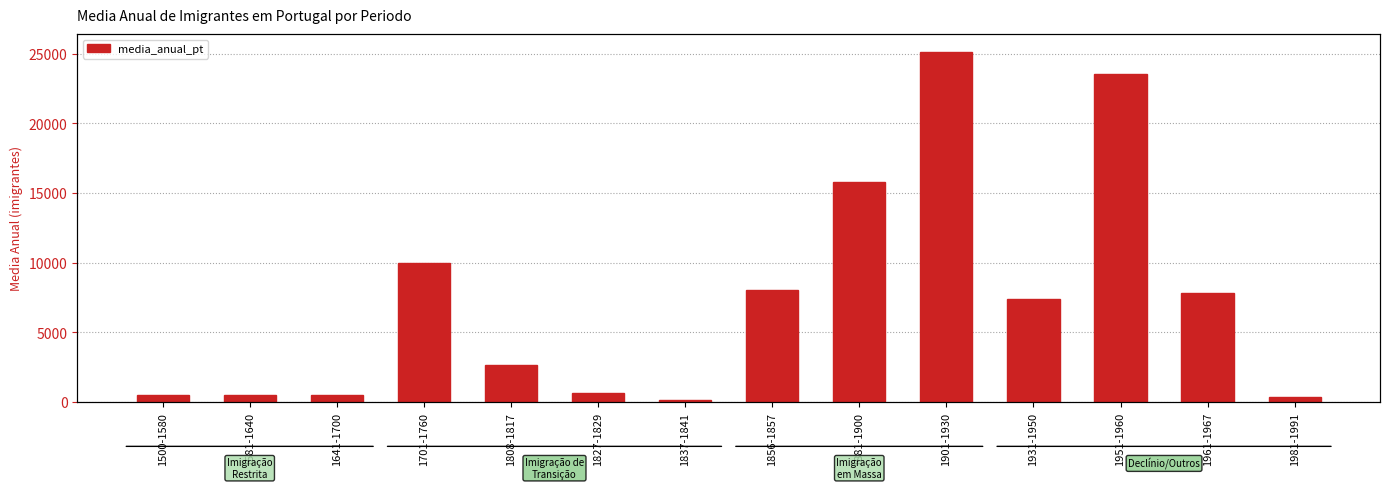

Reading left to right, extract all data points from this chart.

500	500	500	10000	2666	668	125	8054	15810	25138	7434	23563	7823	406